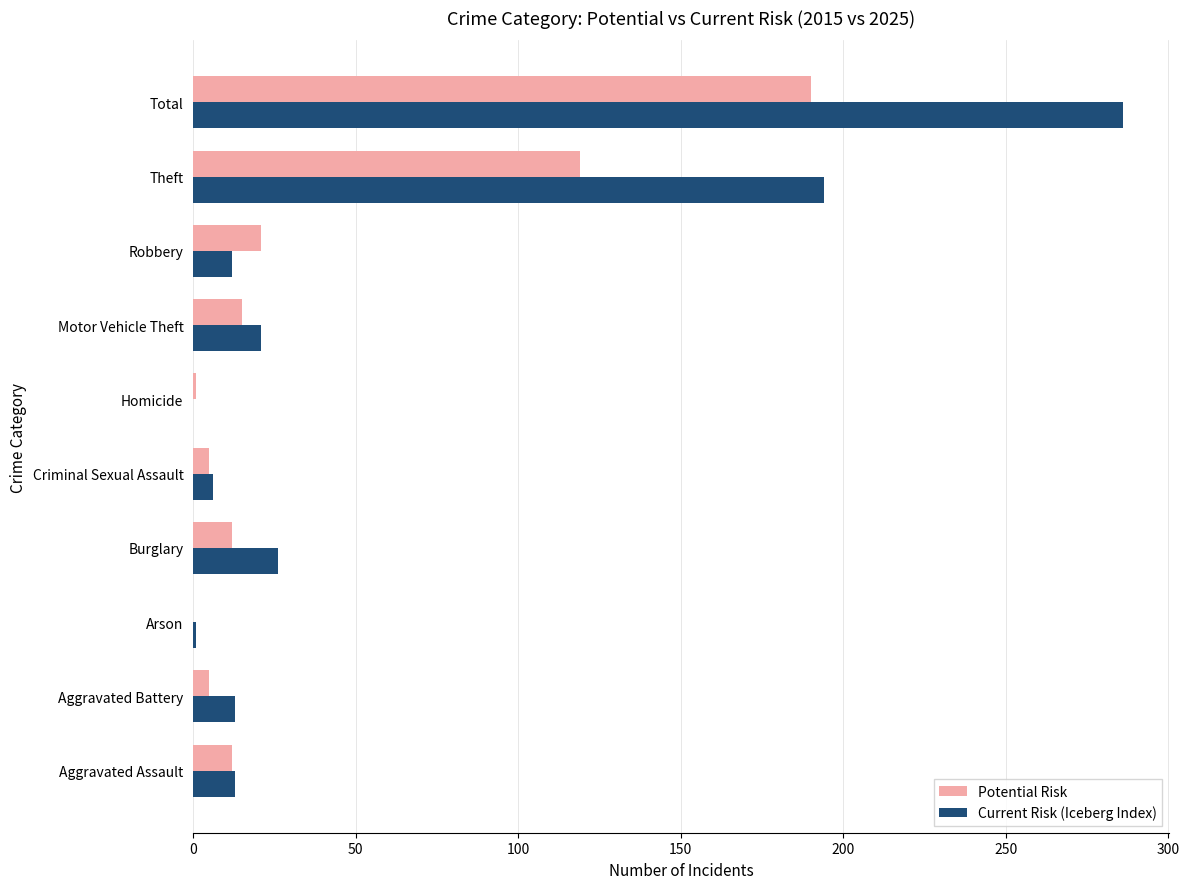

What value does the Current Risk (Iceberg Index) series have at Theft?

194